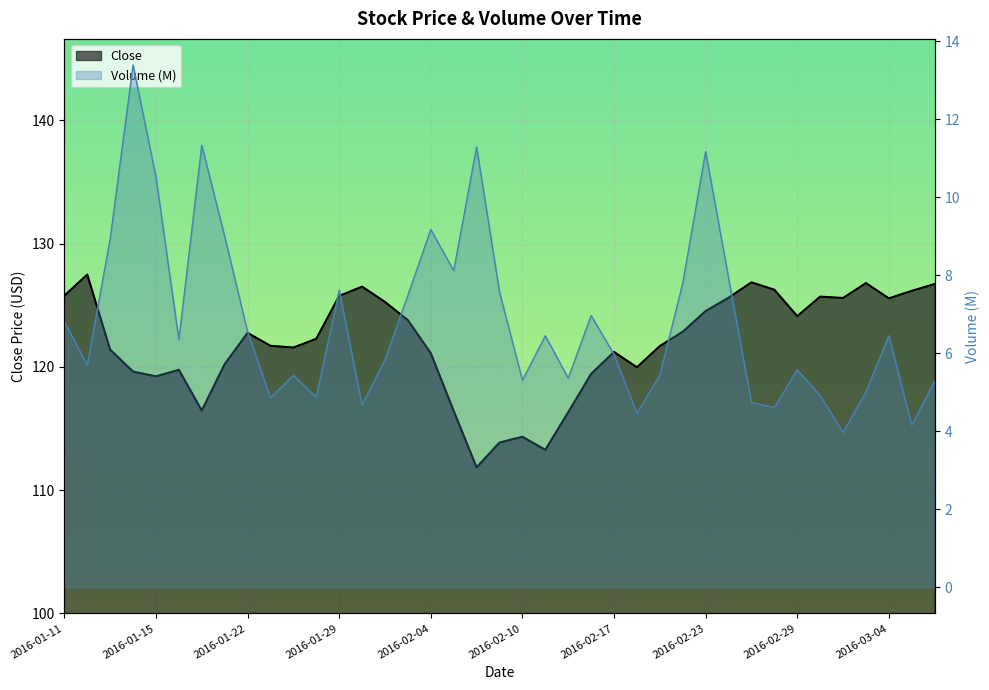

At which label is Close closest to 119?

2016-01-15